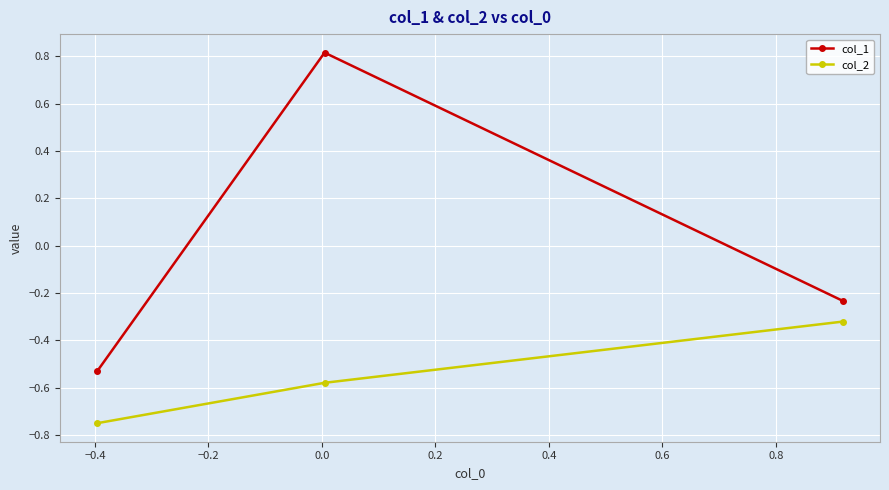

How many distinct data groups are displayed?

2